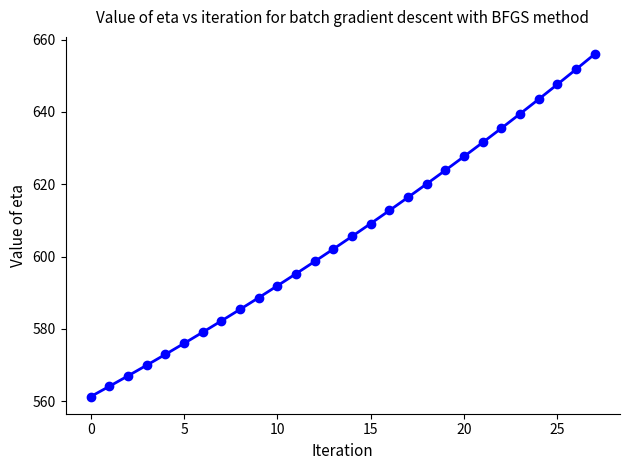

True or false: the data has more than 1 interior local peaks.

False